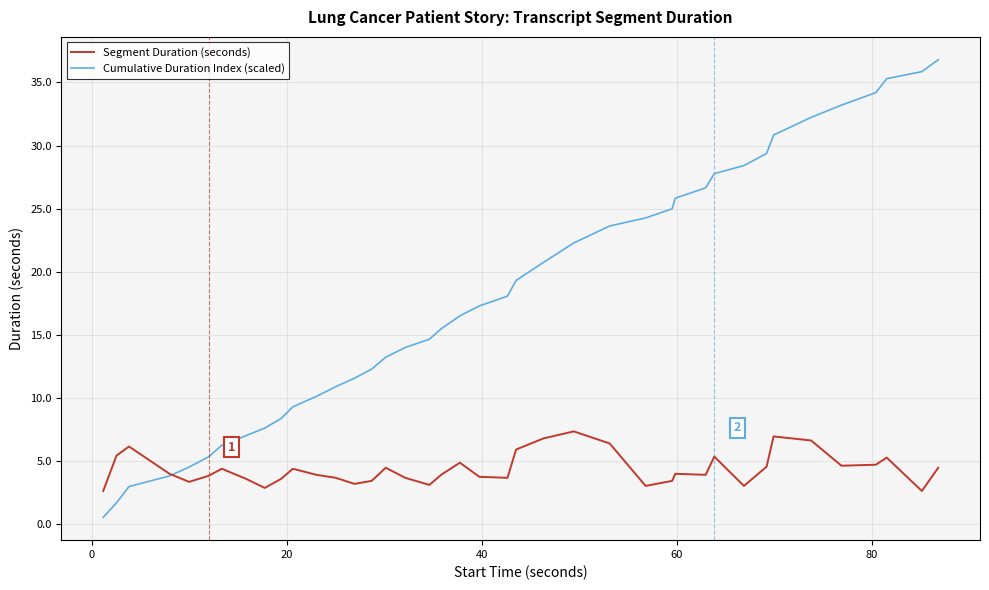

What is the minimum value for Cumulative Duration Index (scaled)?

0.6